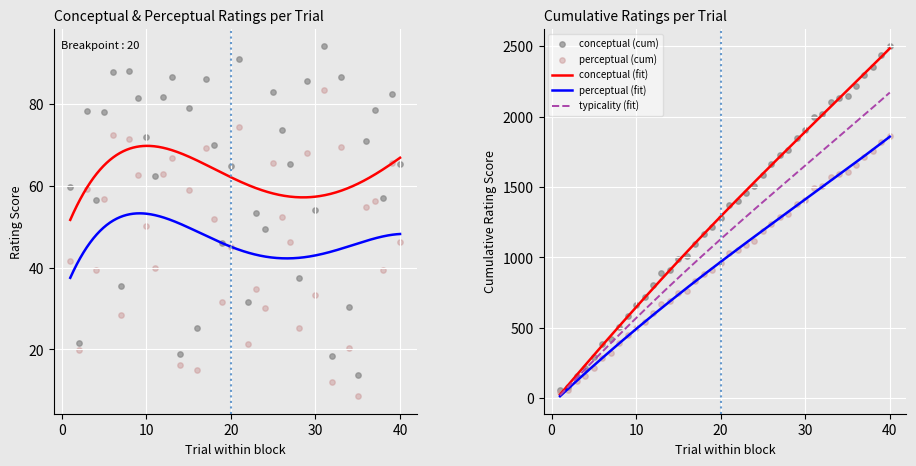

Which series has the largest total across all categories?

conceptual